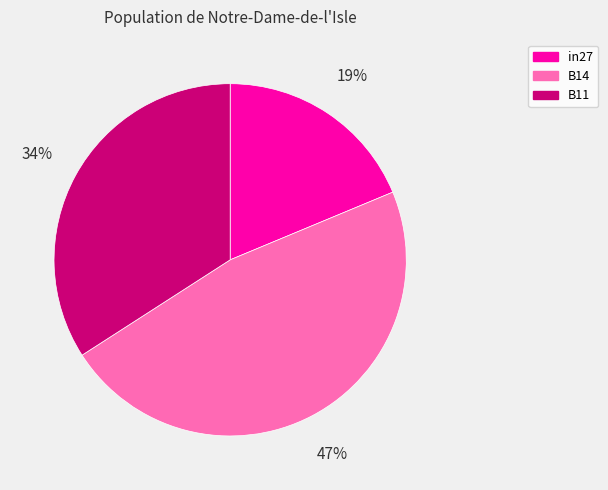

True or false: B11 accounts for 24% of the total.

False